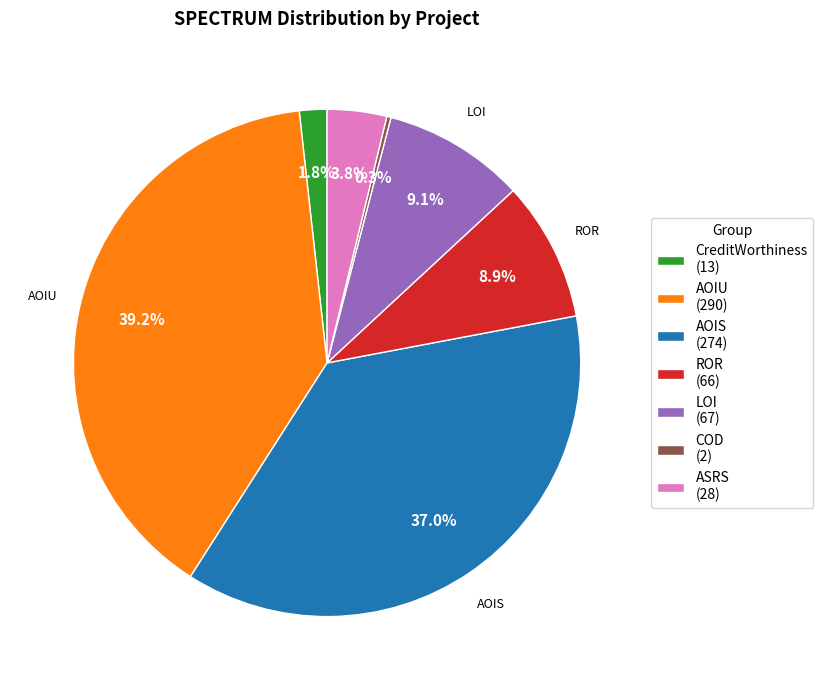

Which slice is the largest?

AOIU (290)